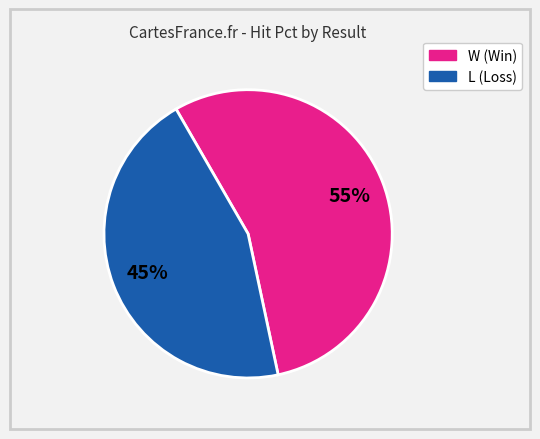

What is the smallest slice in the pie chart?

L